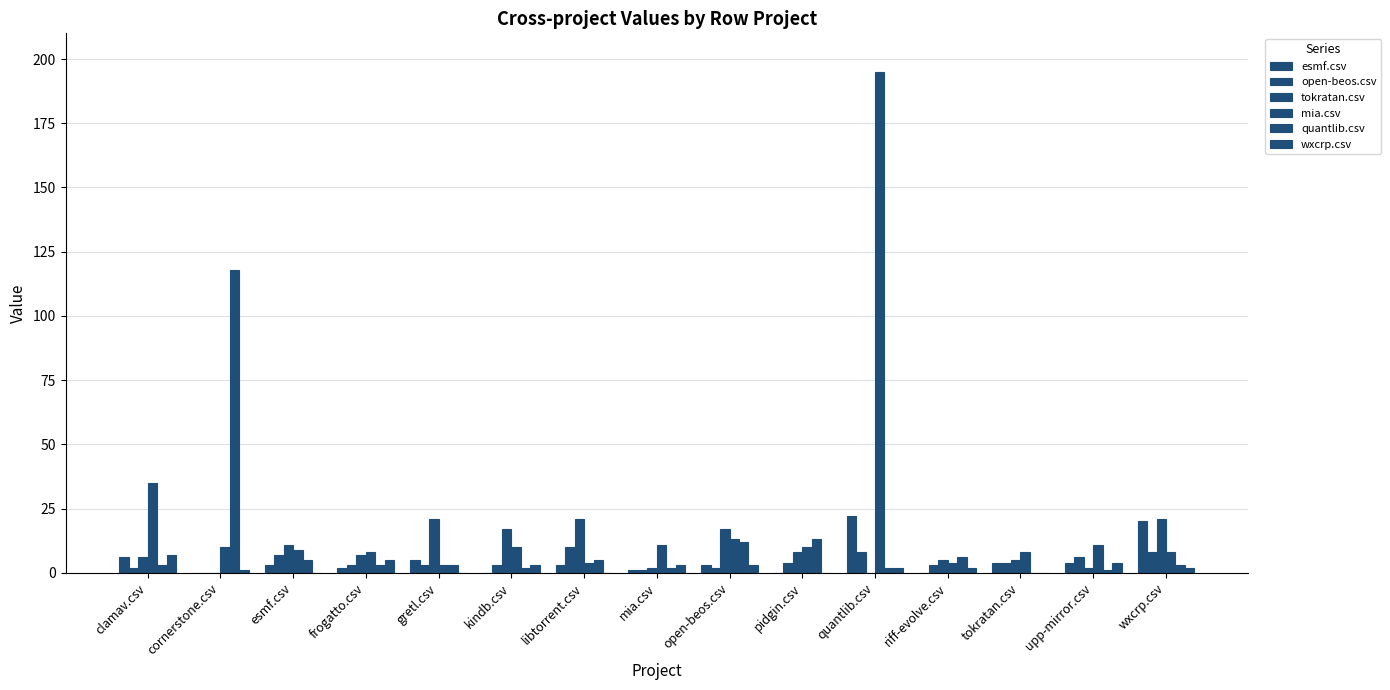

Reading left to right, extract all data points from this chart.

esmf.csv: clamav.csv=6	cornerstone.csv=0	esmf.csv=3	frogatto.csv=2	gretl.csv=5	kindb.csv=0	libtorrent.csv=3	mia.csv=1	open-beos.csv=3	pidgin.csv=0	quantlib.csv=22	riff-evolve.csv=0	tokratan.csv=4	upp-mirror.csv=4	wxcrp.csv=20
open-beos.csv: clamav.csv=2	cornerstone.csv=0	esmf.csv=7	frogatto.csv=3	gretl.csv=3	kindb.csv=3	libtorrent.csv=10	mia.csv=1	open-beos.csv=2	pidgin.csv=4	quantlib.csv=8	riff-evolve.csv=3	tokratan.csv=4	upp-mirror.csv=6	wxcrp.csv=8
tokratan.csv: clamav.csv=6	cornerstone.csv=0	esmf.csv=11	frogatto.csv=7	gretl.csv=21	kindb.csv=17	libtorrent.csv=21	mia.csv=2	open-beos.csv=17	pidgin.csv=8	quantlib.csv=0	riff-evolve.csv=5	tokratan.csv=5	upp-mirror.csv=2	wxcrp.csv=21
mia.csv: clamav.csv=35	cornerstone.csv=10	esmf.csv=9	frogatto.csv=8	gretl.csv=3	kindb.csv=10	libtorrent.csv=4	mia.csv=11	open-beos.csv=13	pidgin.csv=10	quantlib.csv=195	riff-evolve.csv=4	tokratan.csv=8	upp-mirror.csv=11	wxcrp.csv=8
quantlib.csv: clamav.csv=3	cornerstone.csv=118	esmf.csv=5	frogatto.csv=3	gretl.csv=3	kindb.csv=2	libtorrent.csv=5	mia.csv=2	open-beos.csv=12	pidgin.csv=13	quantlib.csv=2	riff-evolve.csv=6	tokratan.csv=0	upp-mirror.csv=1	wxcrp.csv=3
wxcrp.csv: clamav.csv=7	cornerstone.csv=1	esmf.csv=0	frogatto.csv=5	gretl.csv=0	kindb.csv=3	libtorrent.csv=0	mia.csv=3	open-beos.csv=3	pidgin.csv=0	quantlib.csv=2	riff-evolve.csv=2	tokratan.csv=0	upp-mirror.csv=4	wxcrp.csv=2